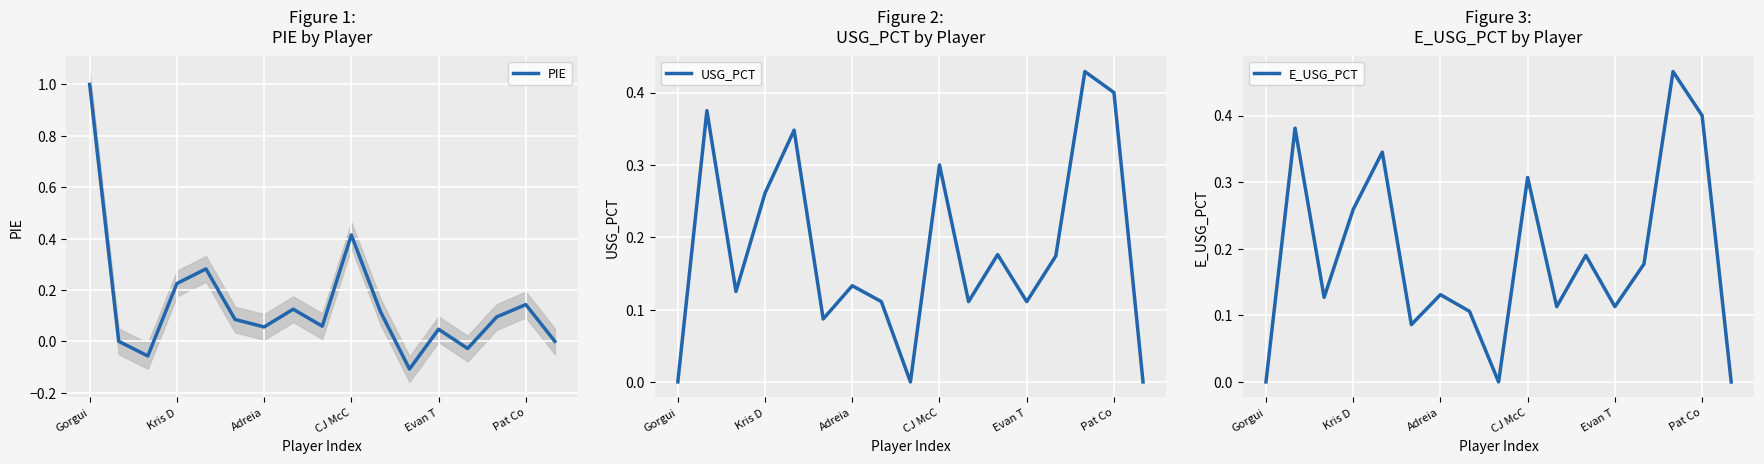

What is the highest value of the PIE series?

1.0